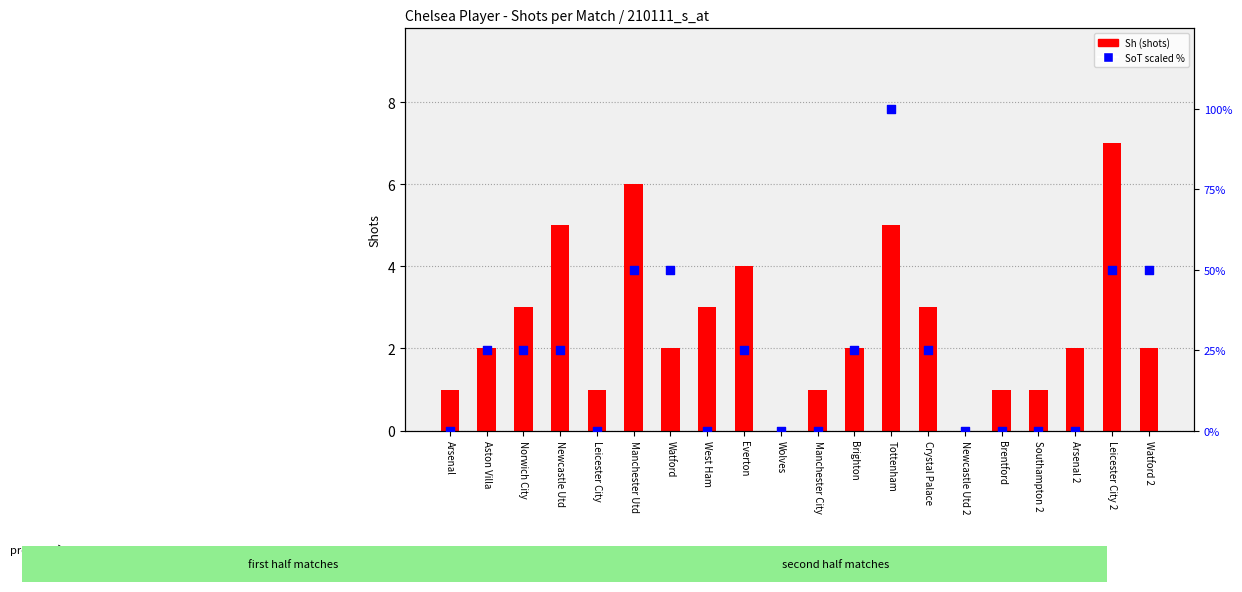

Which series reaches the minimum Y coordinate?

Sh